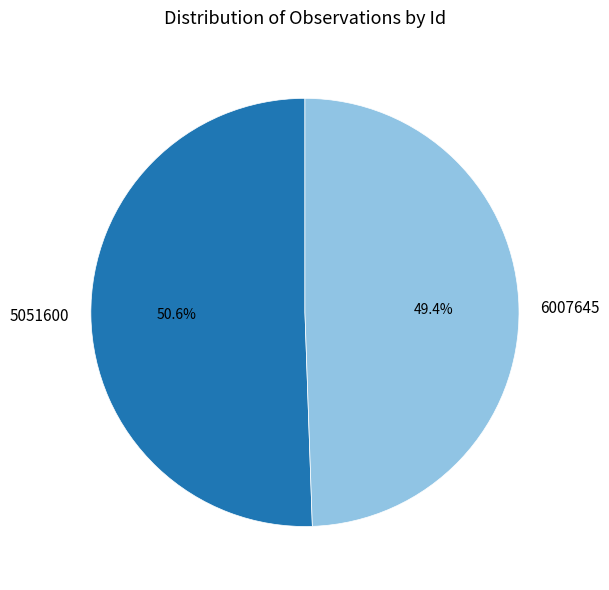

Which slice is the largest?

5051600